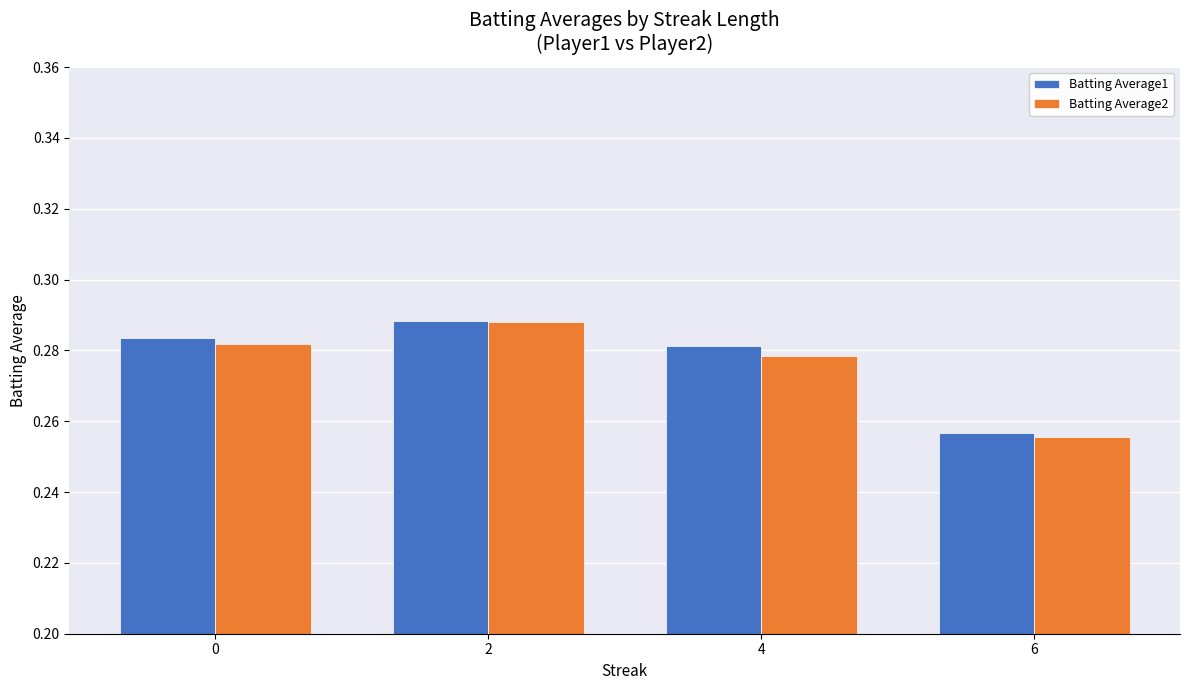

Is it true that Batting Average2 equals 0.4 at 4?

False